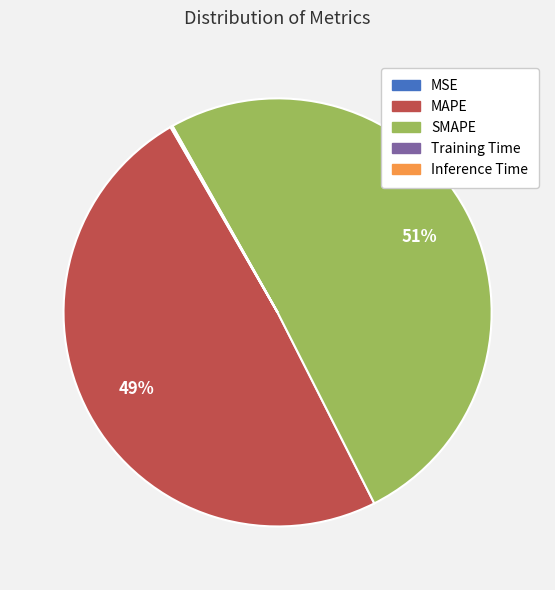

The SMAPE slice represents 51% of the pie. True or false?

True